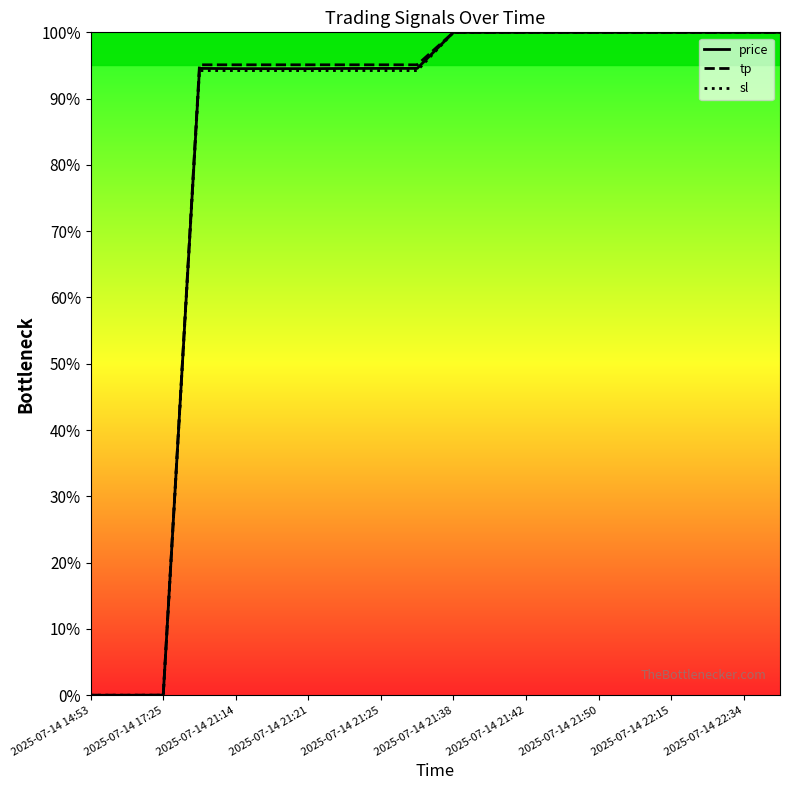

What is the sum of all sl values?

3.4